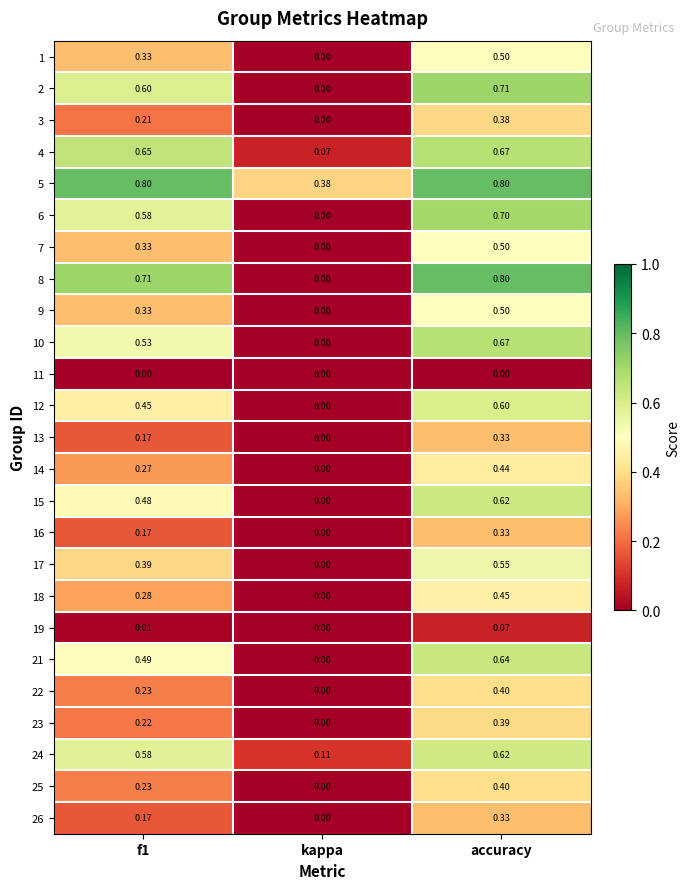

At which label is 24 closest to 0?

kappa